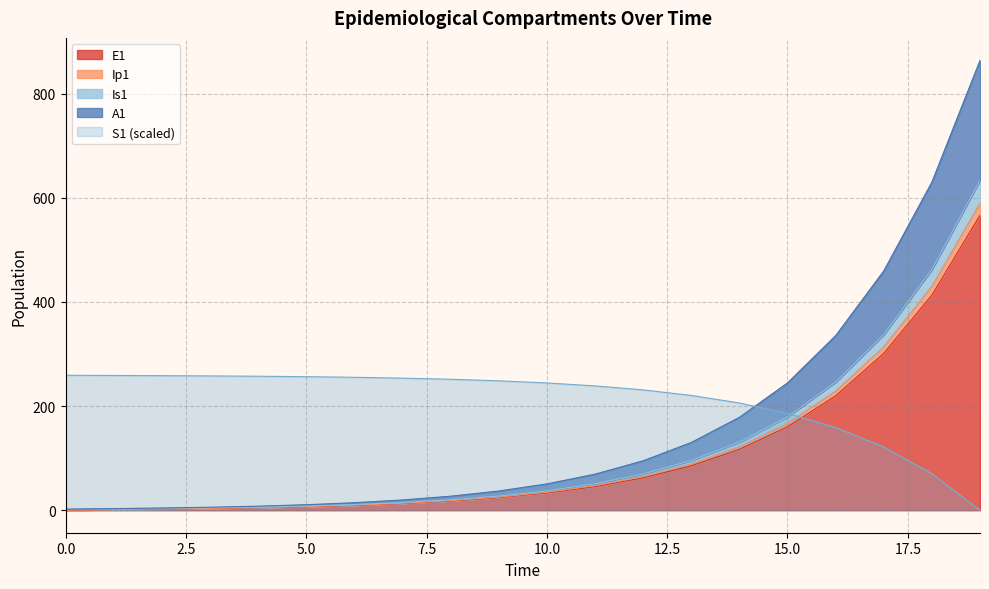

Is it true that A1 equals 459.4 at 17?

True